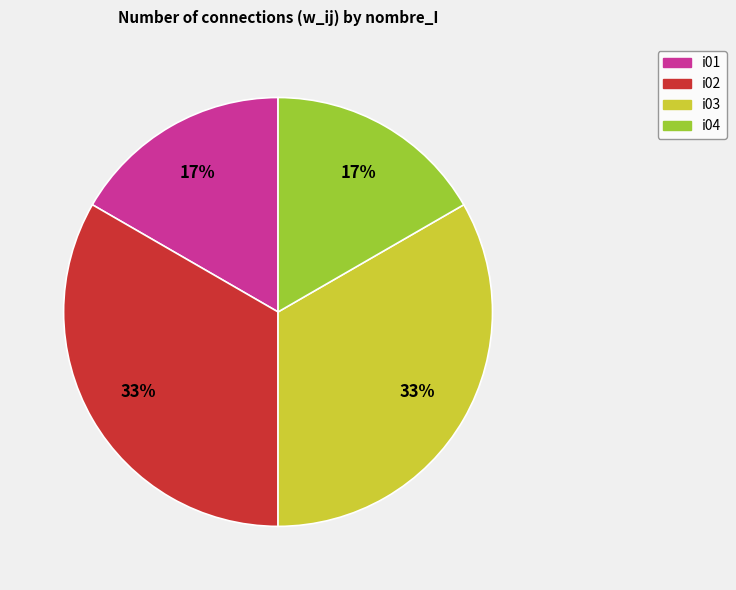

To the nearest percent, what is the average slice percentage?

25%